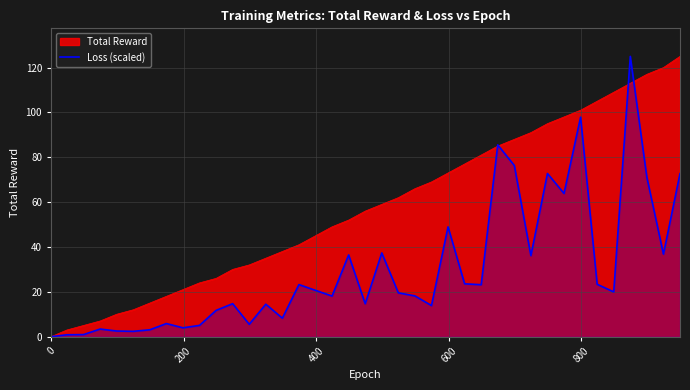

Rank the series by their average value, from lowest to highest.

Loss (scaled), Total Reward